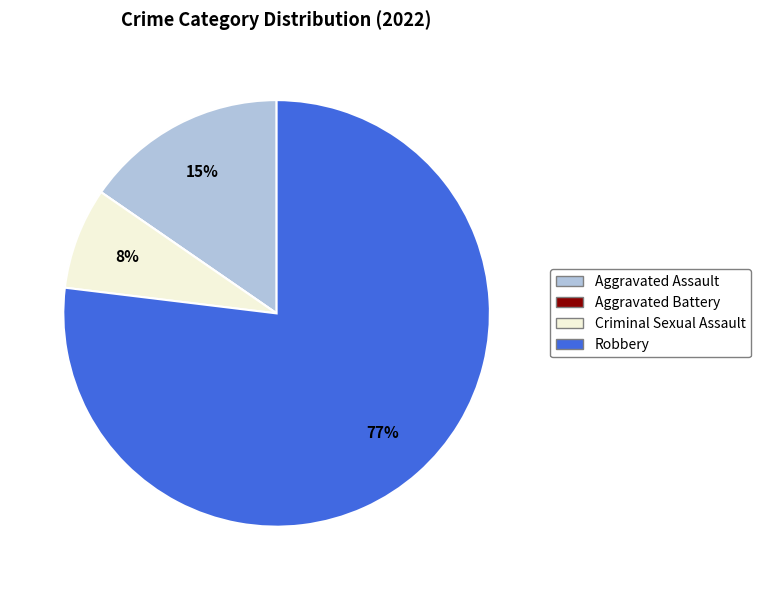

To the nearest percent, what is the difference between the largest and smallest slice percentages?

77%